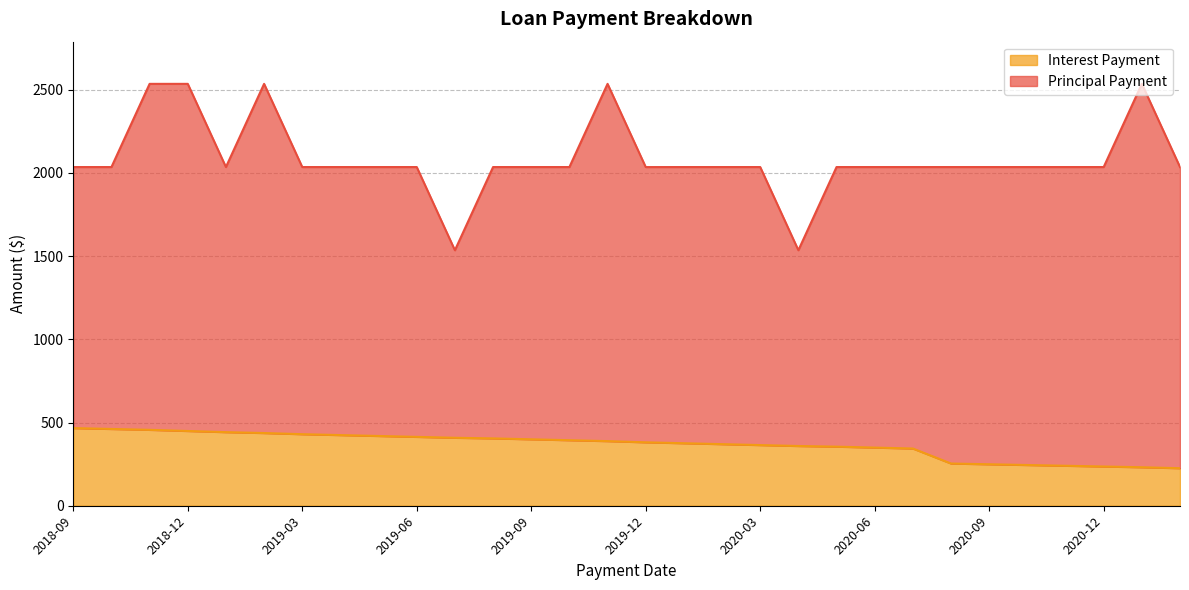

Approximately how many times larger is the value at 2019-08 compared to 2019-10?

1.0